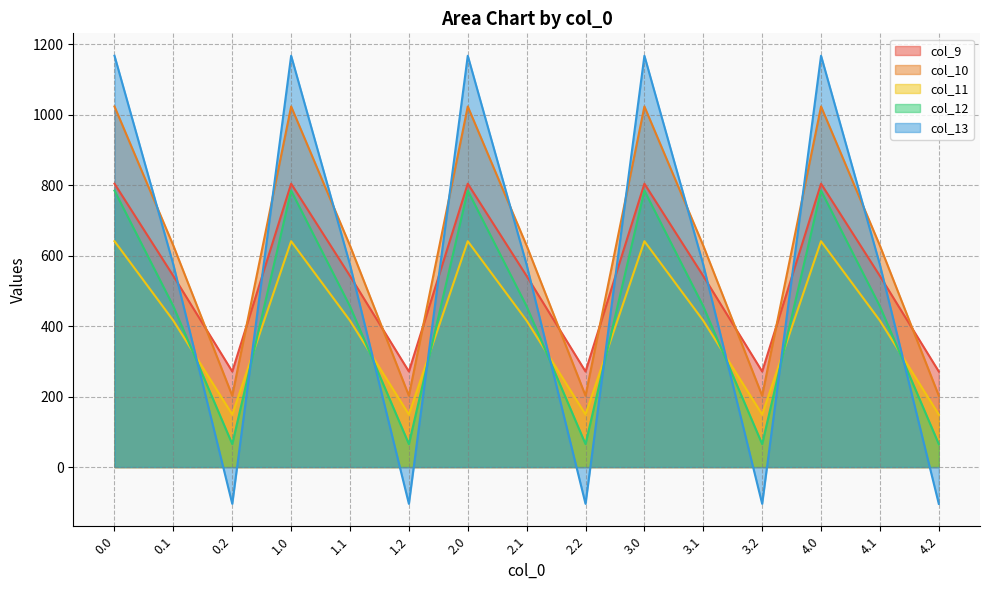

Count the number of data series in this chart.

5